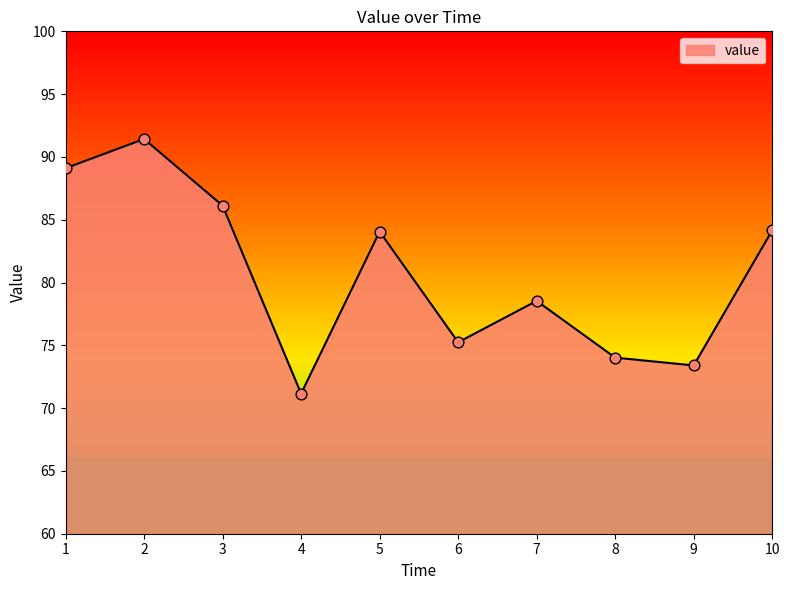

What is the change in value from 1 to 2?

+2.3